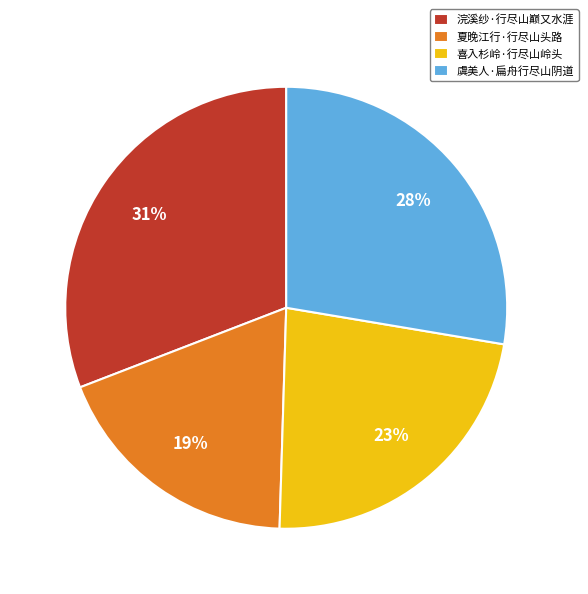

Is there any slice that represents more than half of the pie?

No